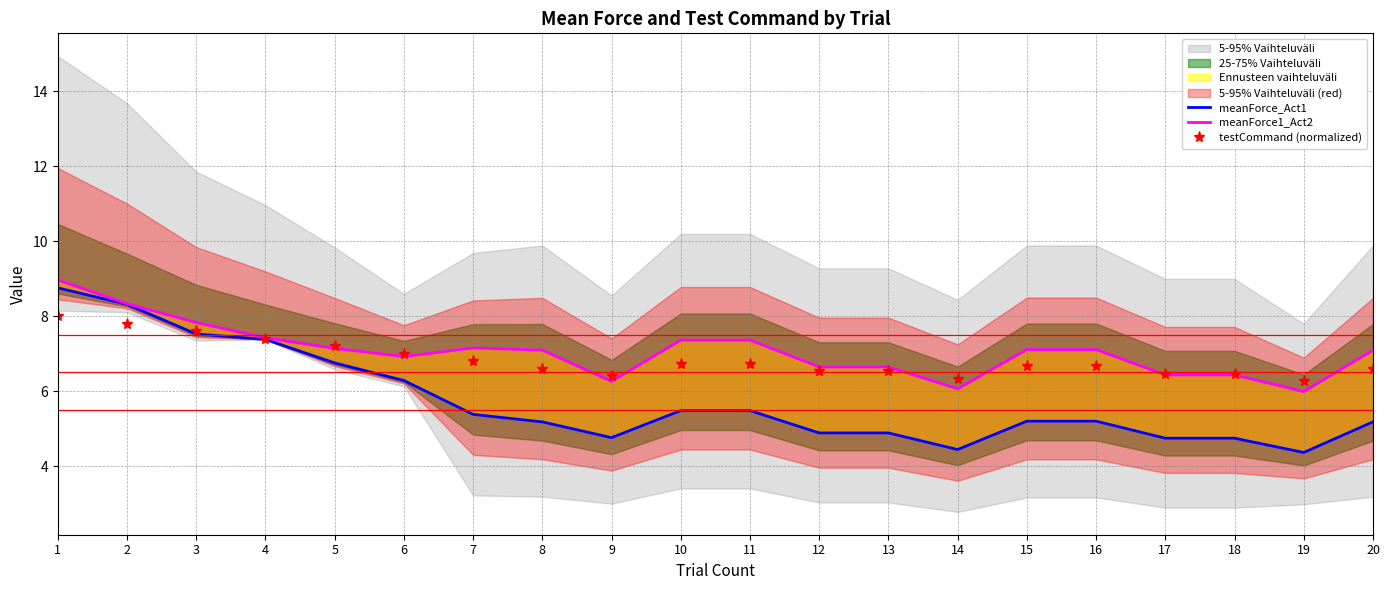

The value of meanForce1_Act2 at 15 is 3.9. True or false?

False